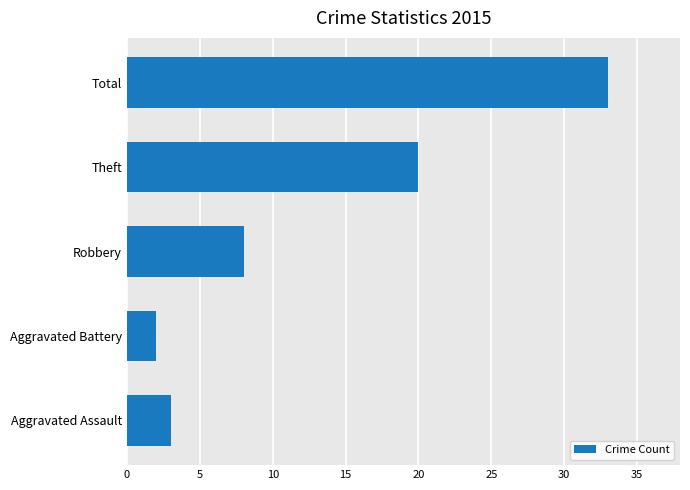

Does the chart contain any negative values?

No